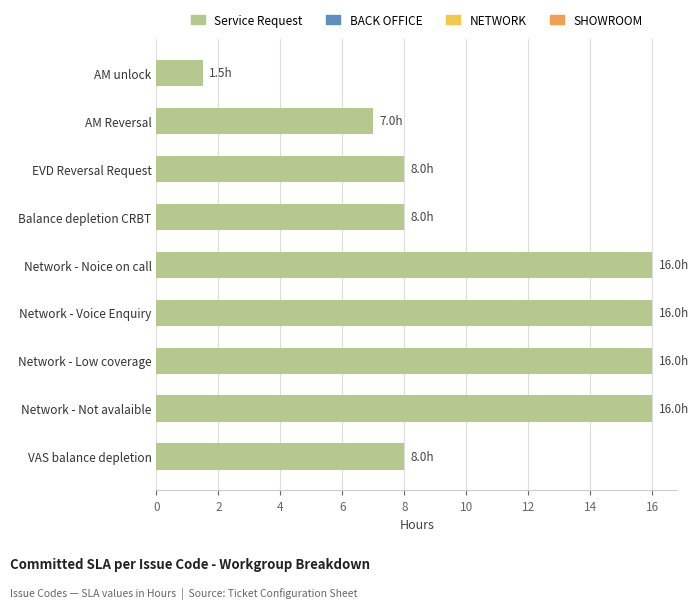

The chart shows a value of 16.0 at Network - Low coverage. True or false?

True